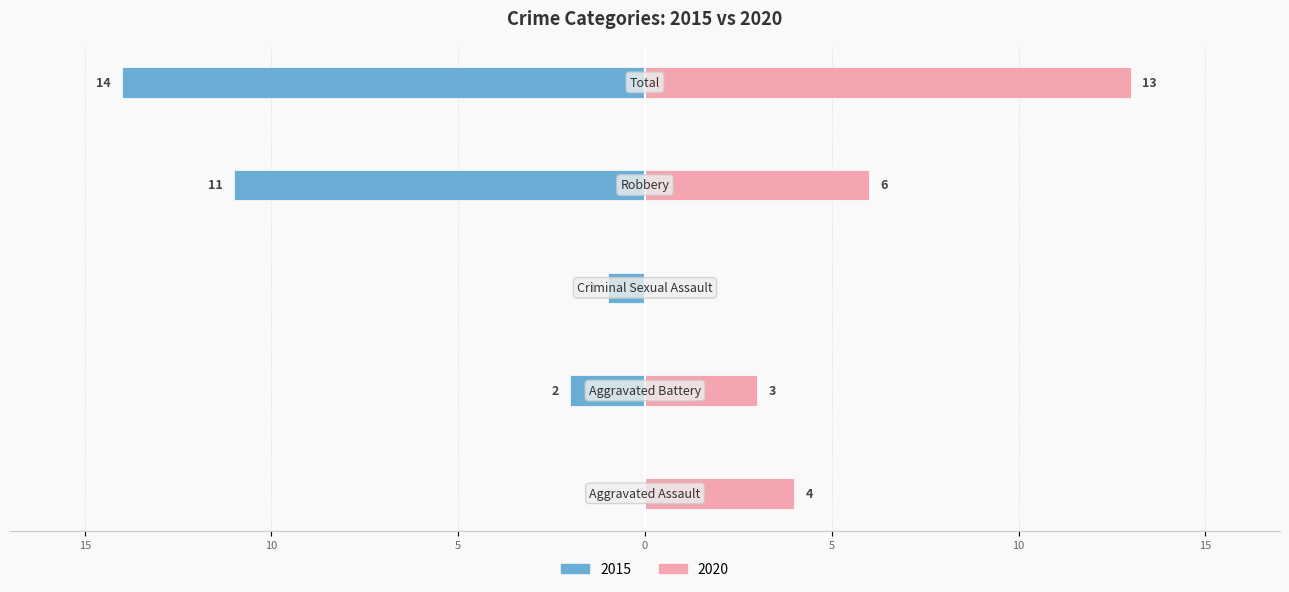

What is the label of the 2nd bar from the right?

Robbery